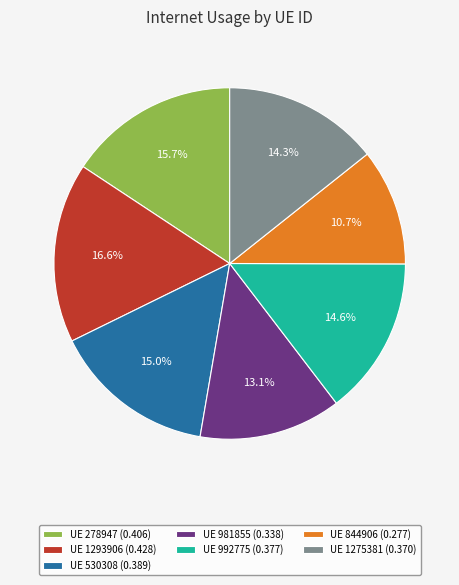

Count the number of slices in the pie.

7